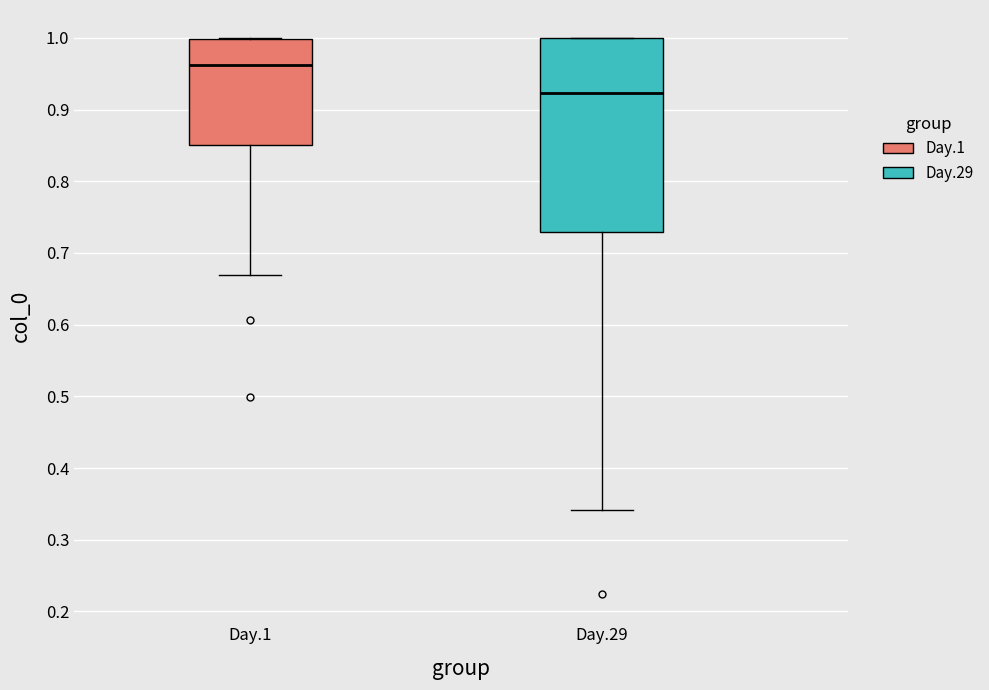

Which box's median line is the lowest?

Day.29